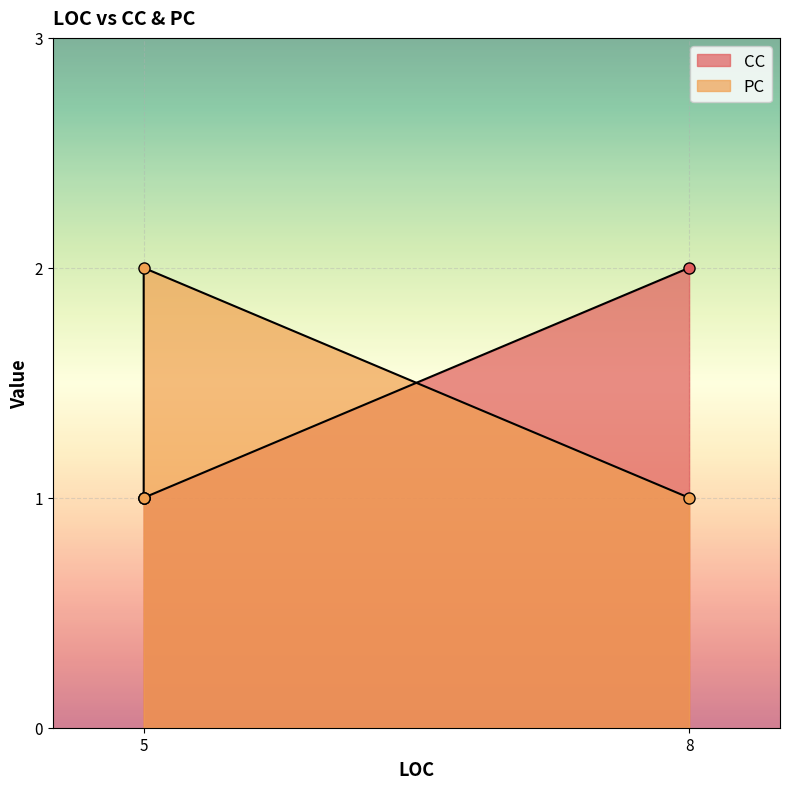

The value of CC at 5 is 1. True or false?

False